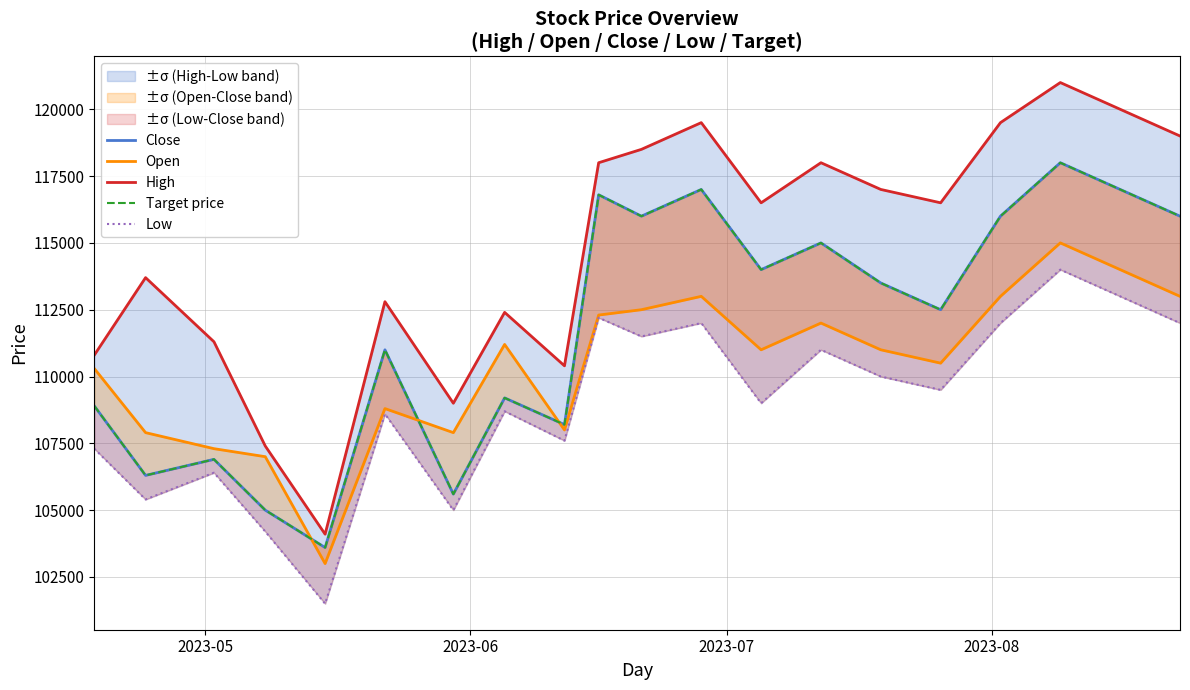

What is the greatest value displayed?

121000